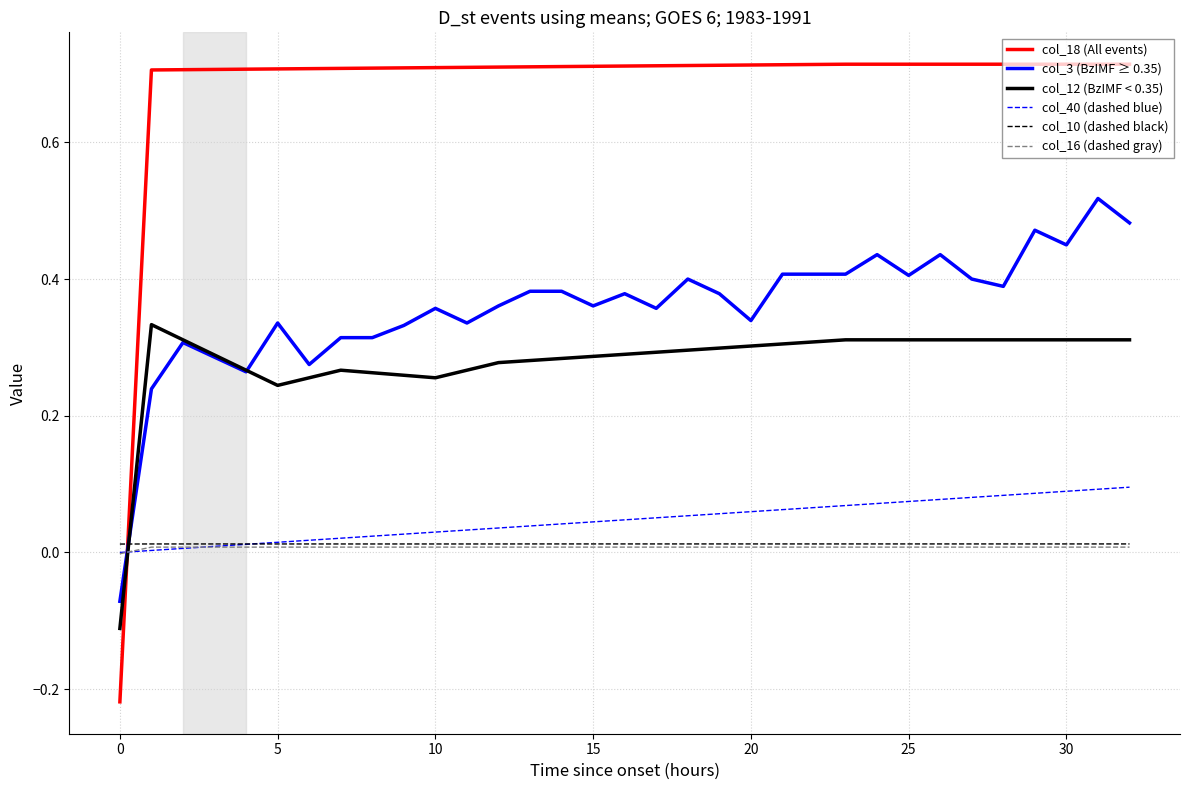

After their last crossing, which series has the higher values: col_16 (dashed gray) or col_3 (BzIMF ≥ 0.35)?

col_3 (BzIMF ≥ 0.35)